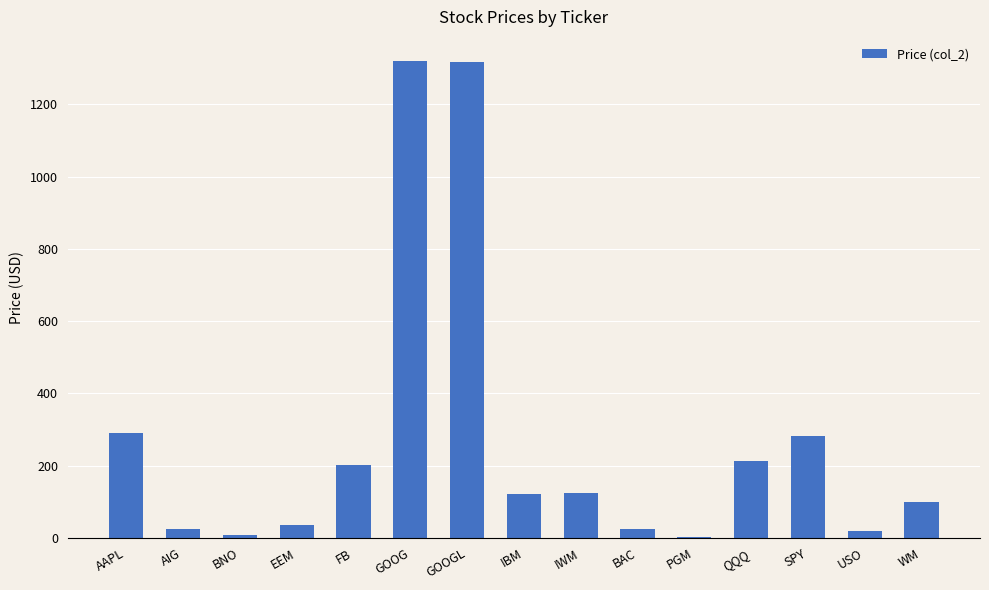

What is the change in value from EEM to USO?

-16.5